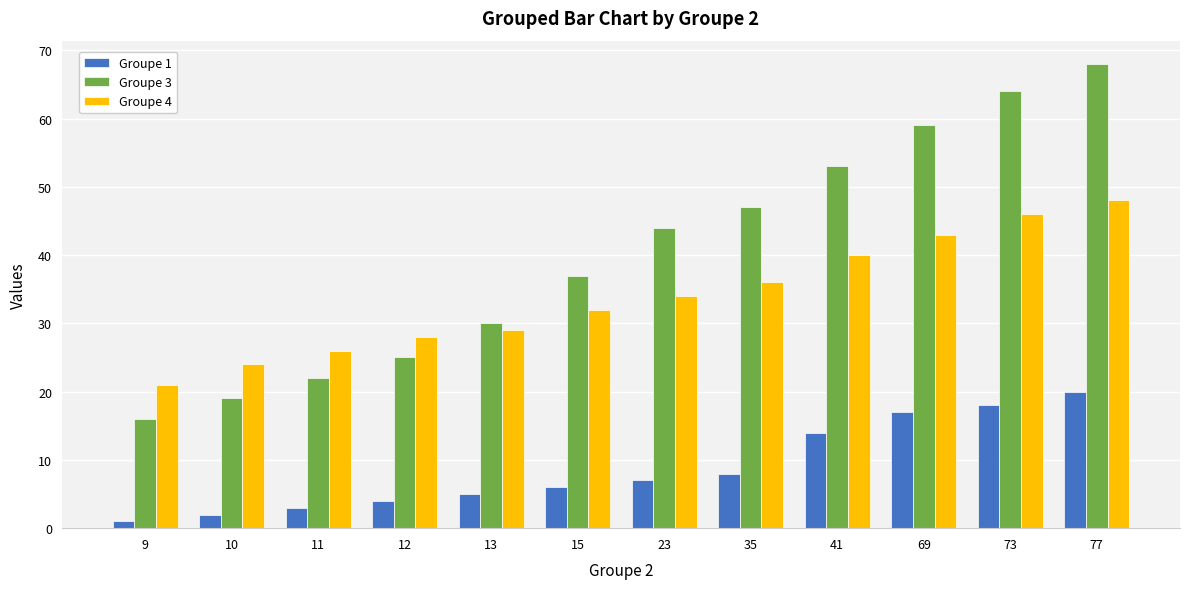

The value of Groupe 4 at 9 is 12. True or false?

False